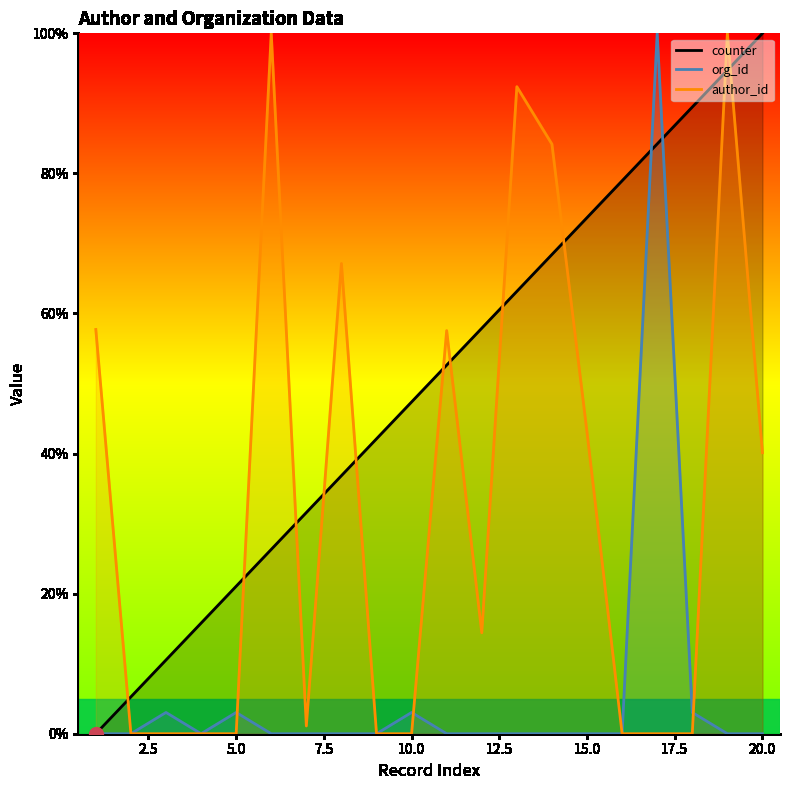

What is the maximum value shown in the chart?

100.0